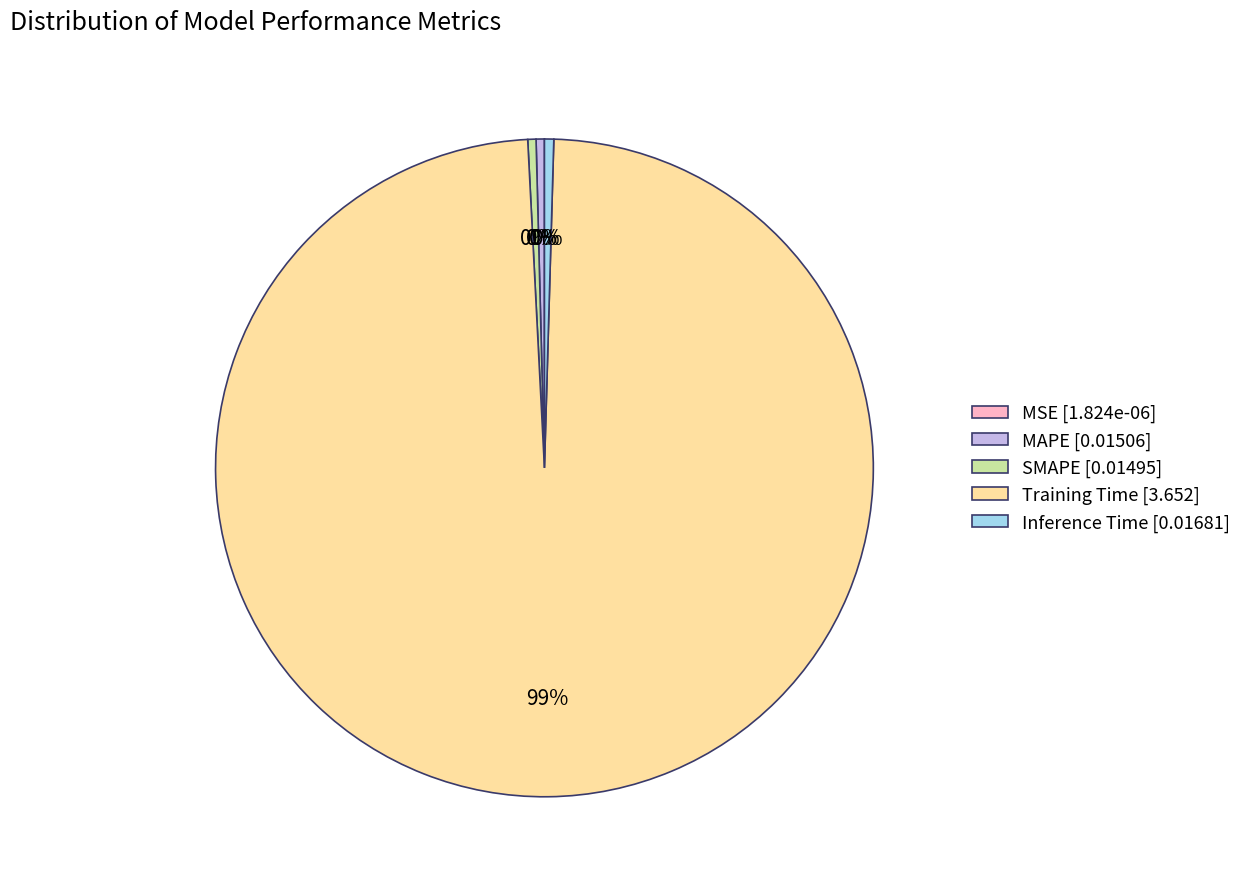

Which category has the biggest portion of the pie?

Training Time